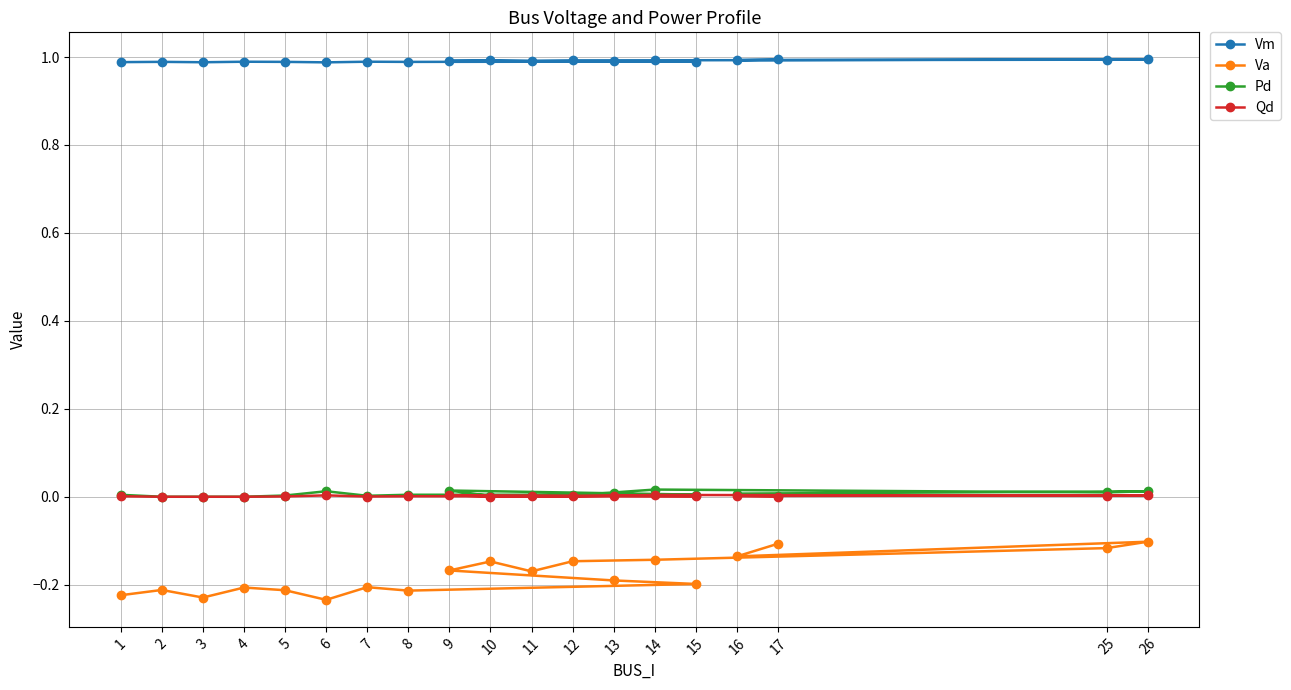

List the series in order of their peak value, lowest first.

Va, Qd, Pd, Vm